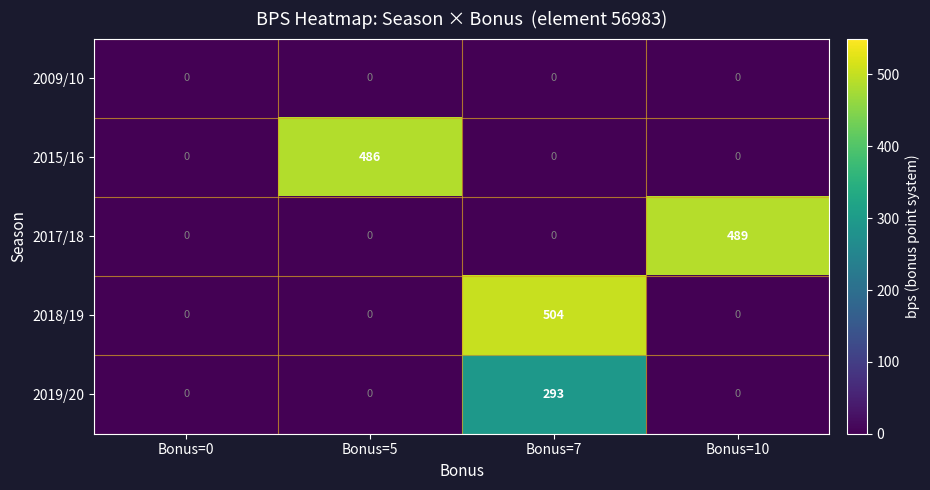

How many positive values does the 2015/16 series have?

1